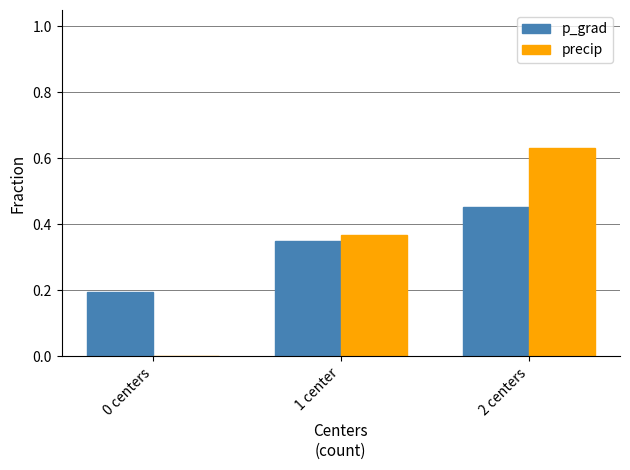

At which category is the sum across all series the highest?

2 centers